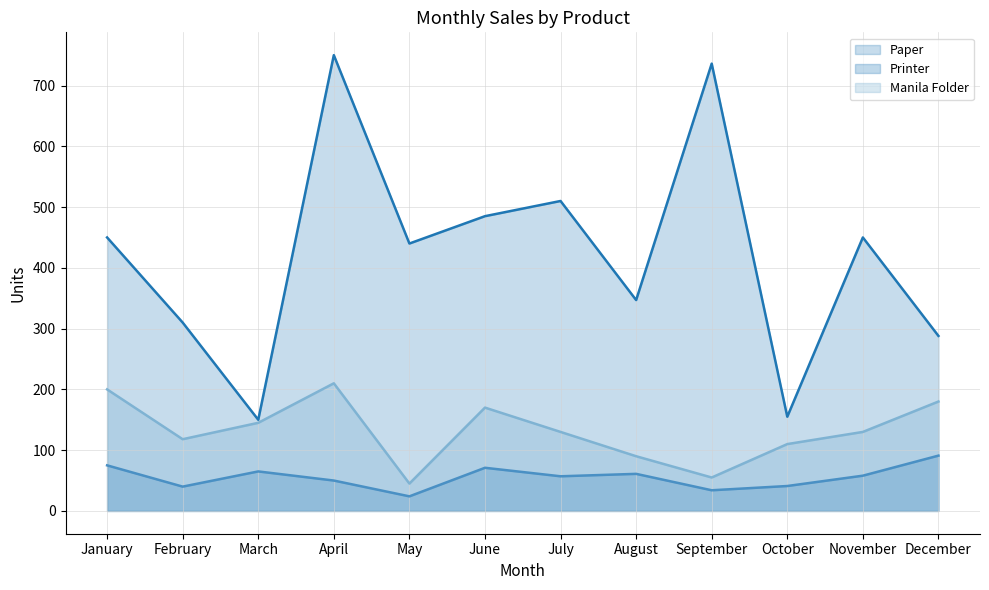

What are all the series names shown in the legend?

Paper line, Printer line, Manila Folder line